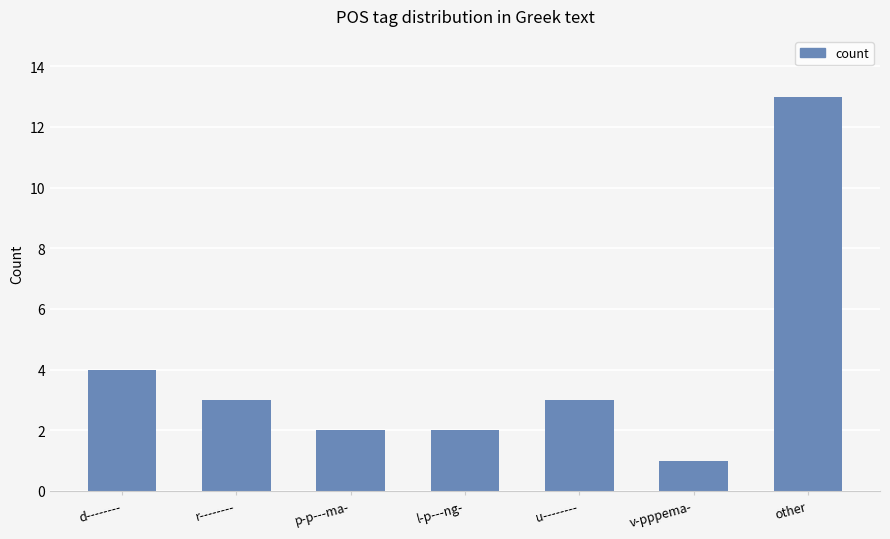

What is the value of the 1st bar from the left?

4